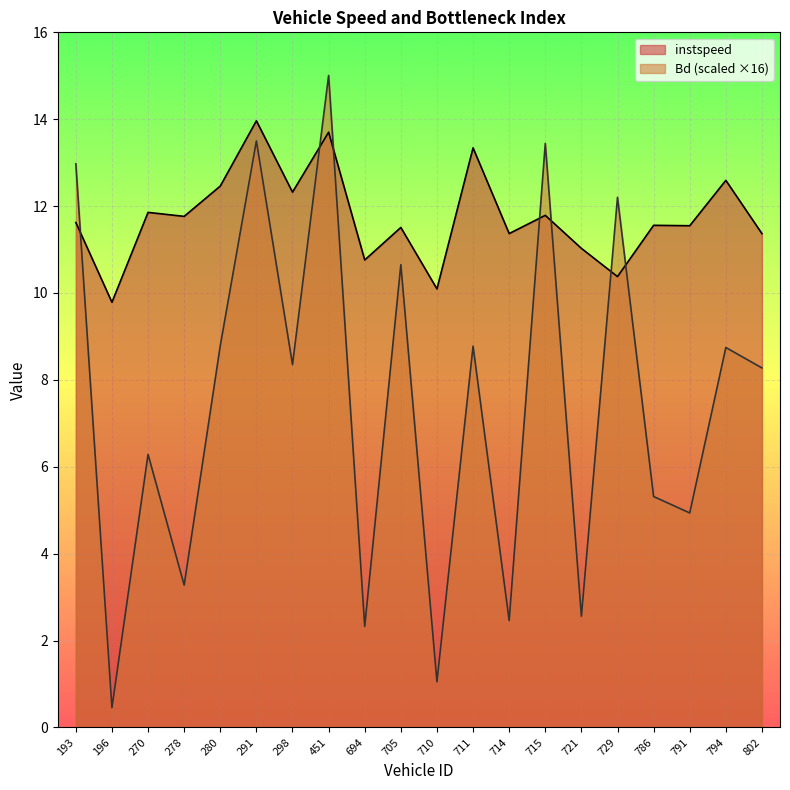

List the labels in order of instspeed value, largest first.

291, 451, 711, 794, 280, 298, 270, 715, 278, 193, 786, 791, 705, 714, 802, 721, 694, 729, 710, 196